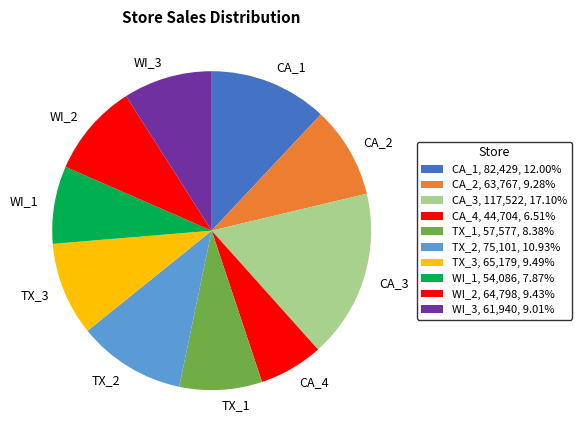

Is there any slice that represents more than half of the pie?

No